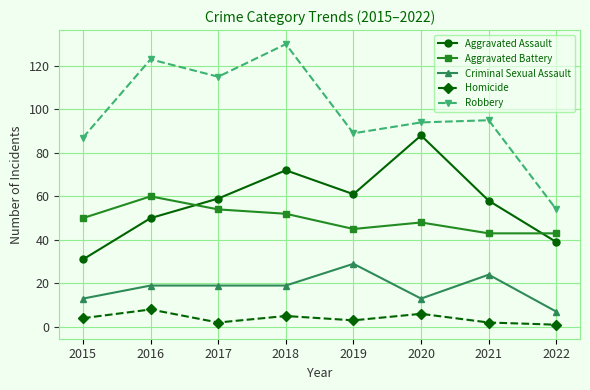

Is the value of Robbery at 2019 greater than the value of Homicide at 2016?

Yes